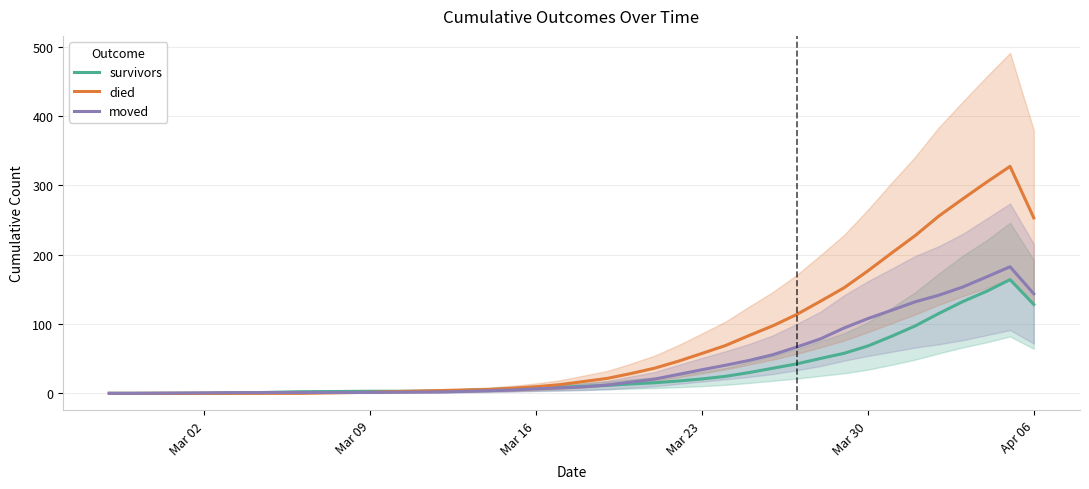

Which series has the widest spread of values?

died